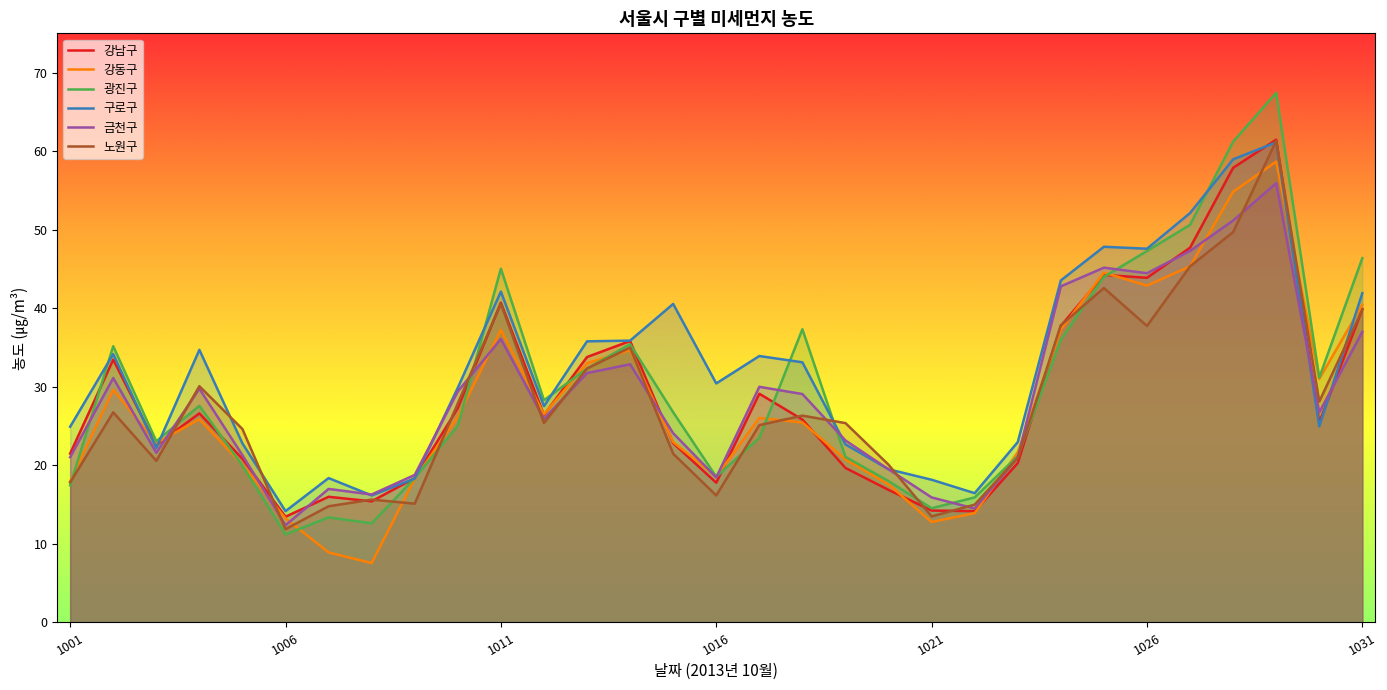

What is the approximate value of 금천구 at 24?

45.2